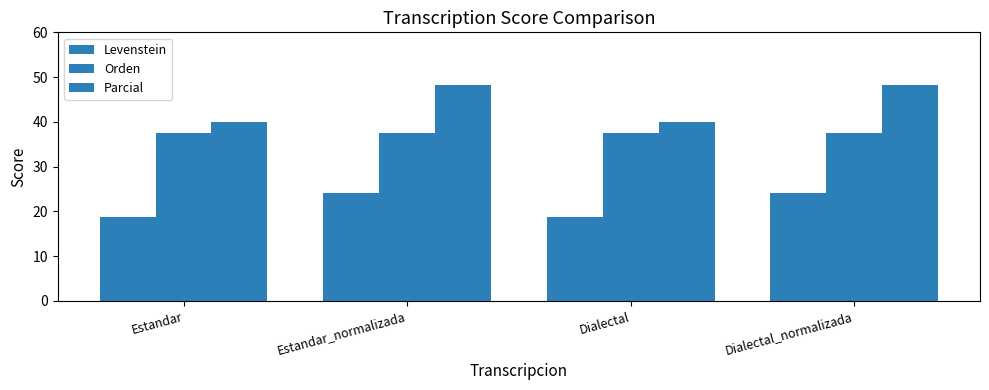

True or false: Orden has a value of 19.9 at Dialectal.

False